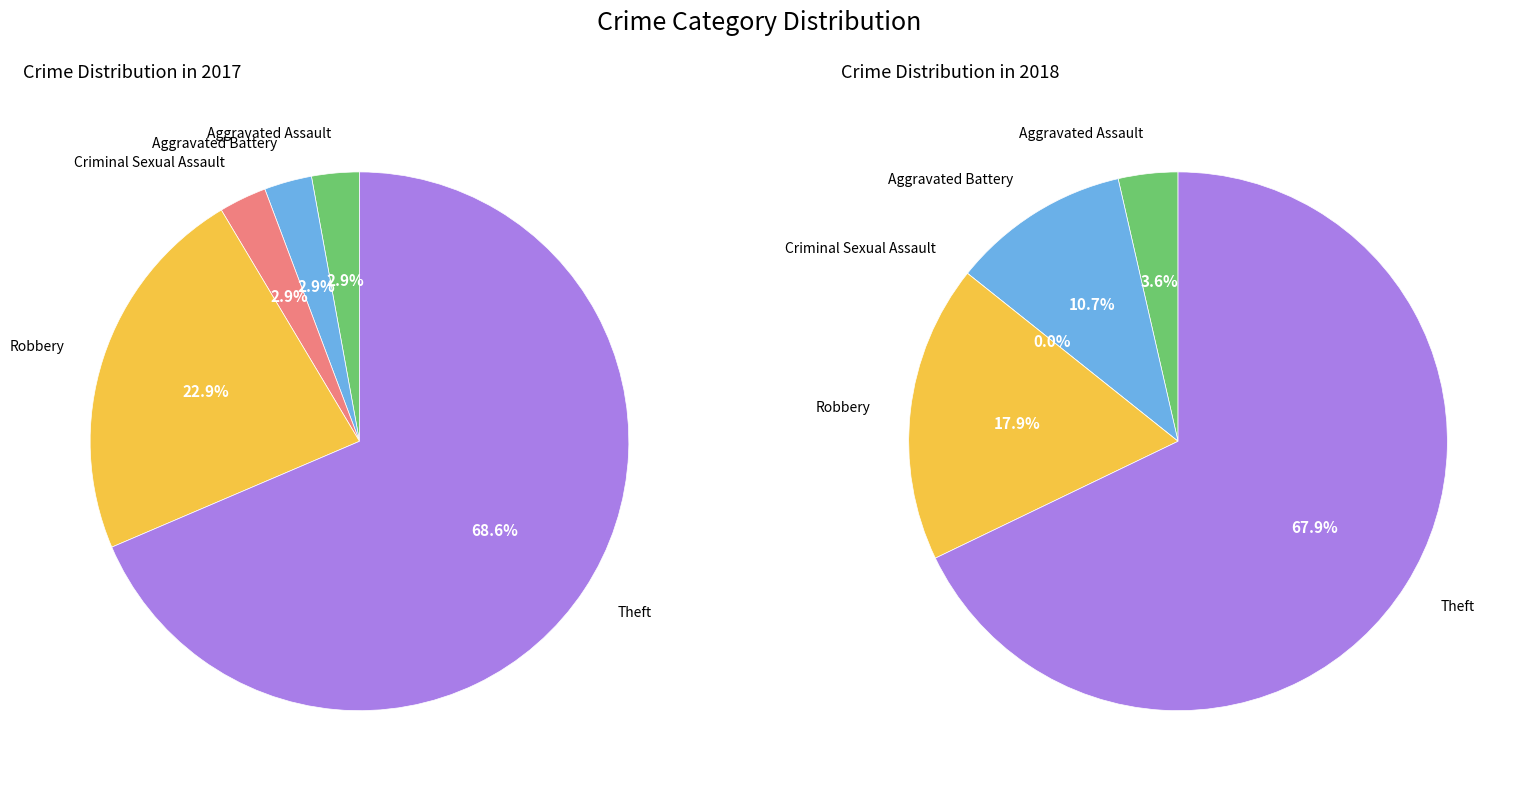

What is the total percentage of 2 and values_2018?

5.7%